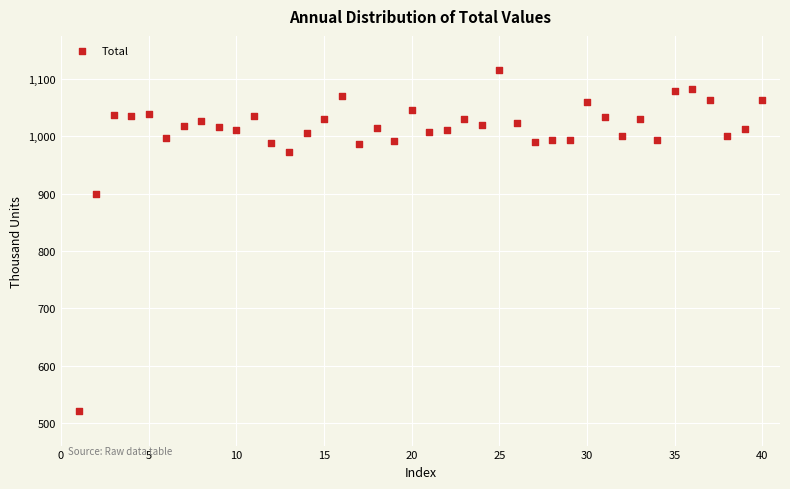

What is the range of Y values (max minus min)?

595.3